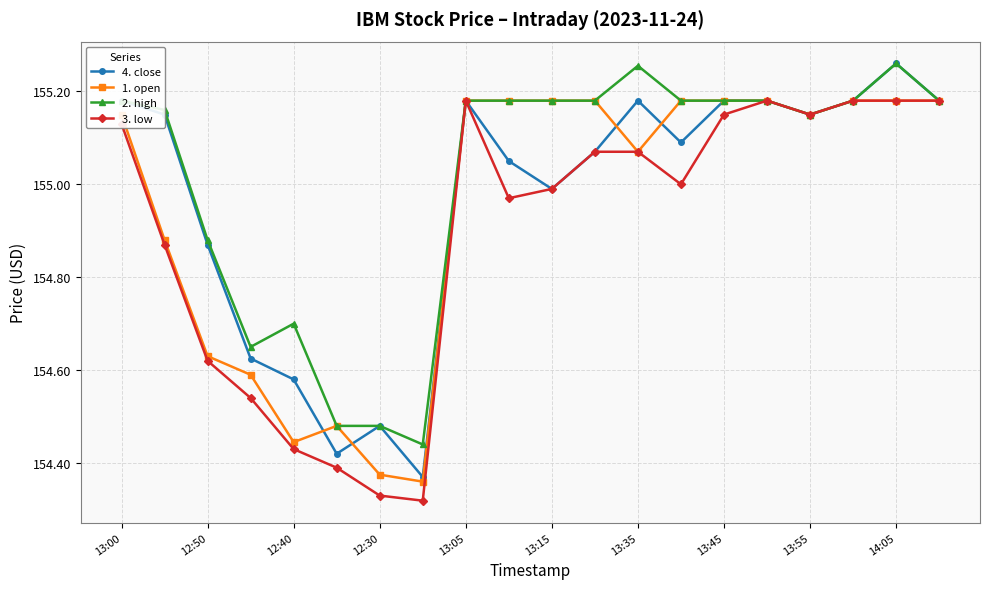

At how many categories does at least one series exceed 154?

20